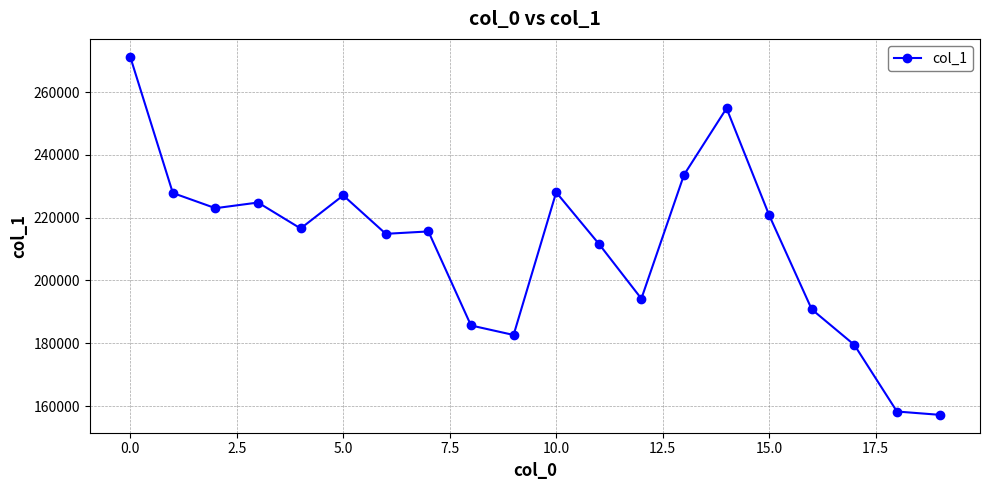

True or false: the data has more than 0 interior local peaks.

True